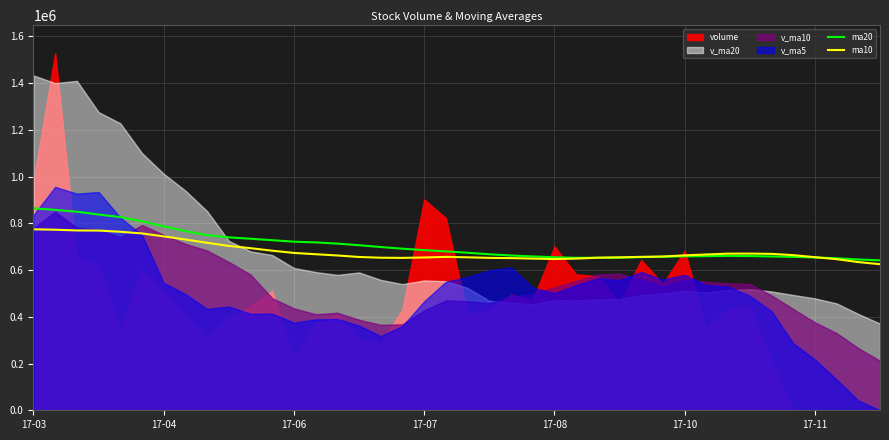

What is the minimum value for ma10?

625200.0